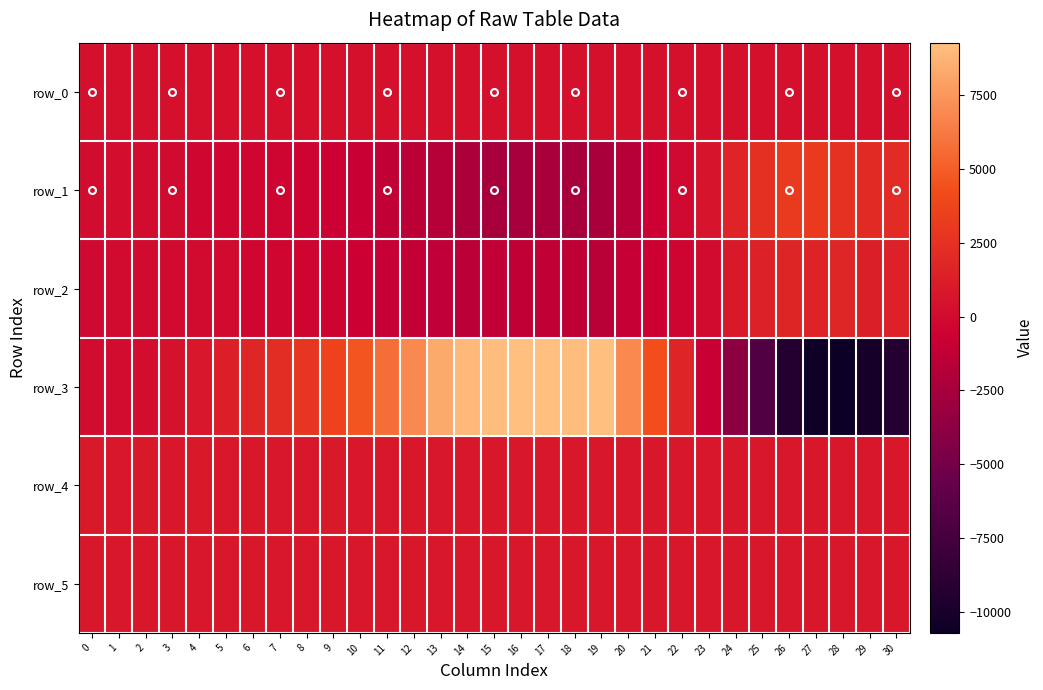

Is it true that row_3 equals -940.0 at 23?

True